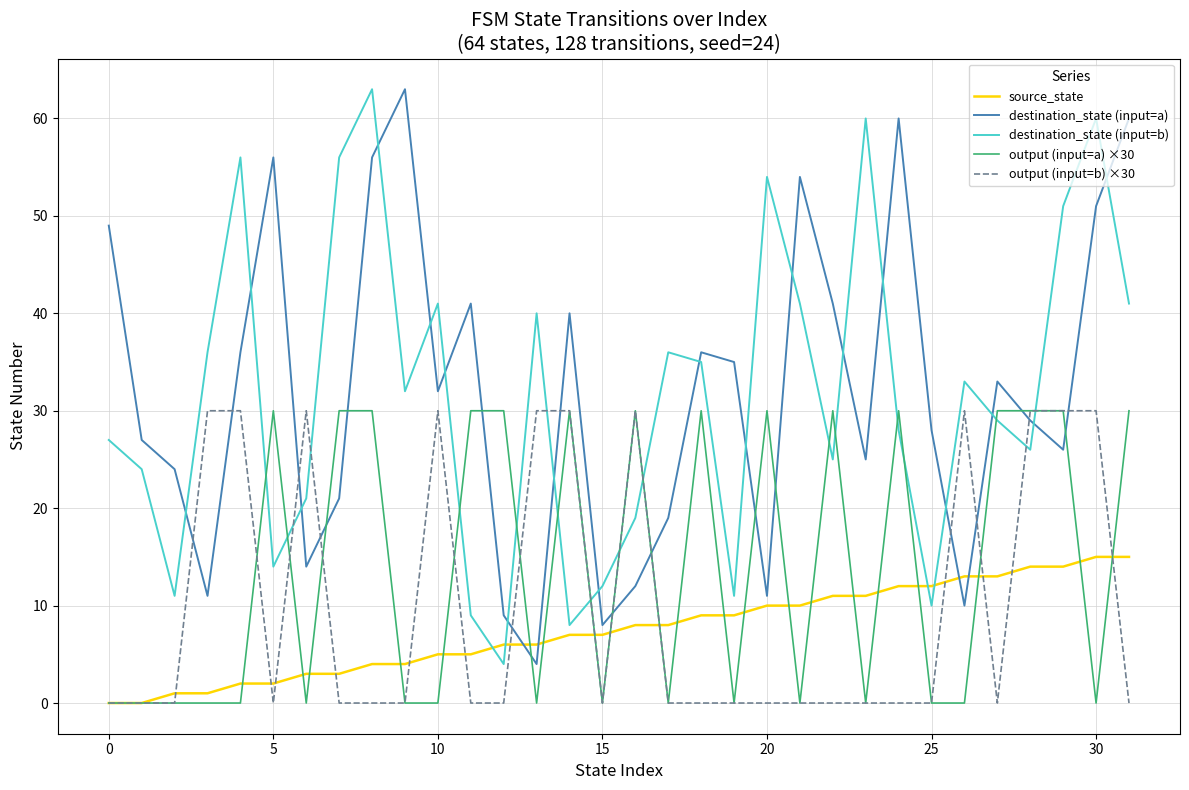

How many intersections are there between destination_state (input=a) and destination_state (input=b)?

18